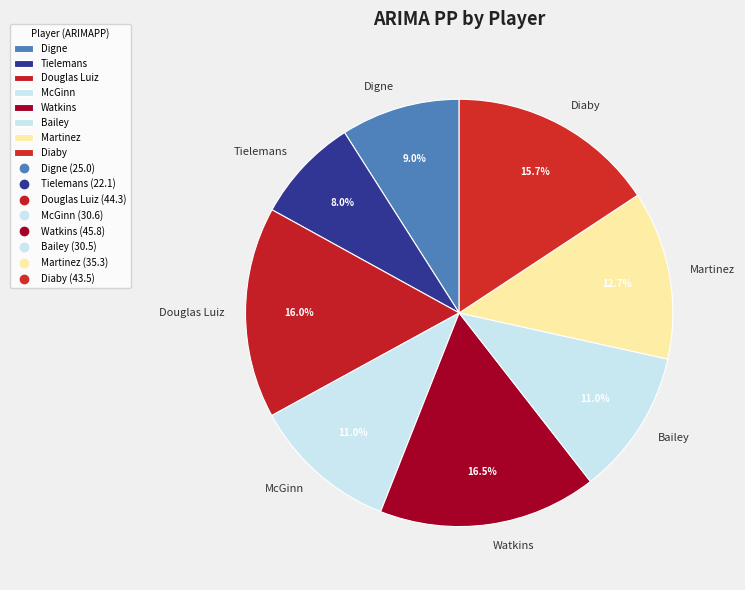

How many segments does this pie chart have?

8